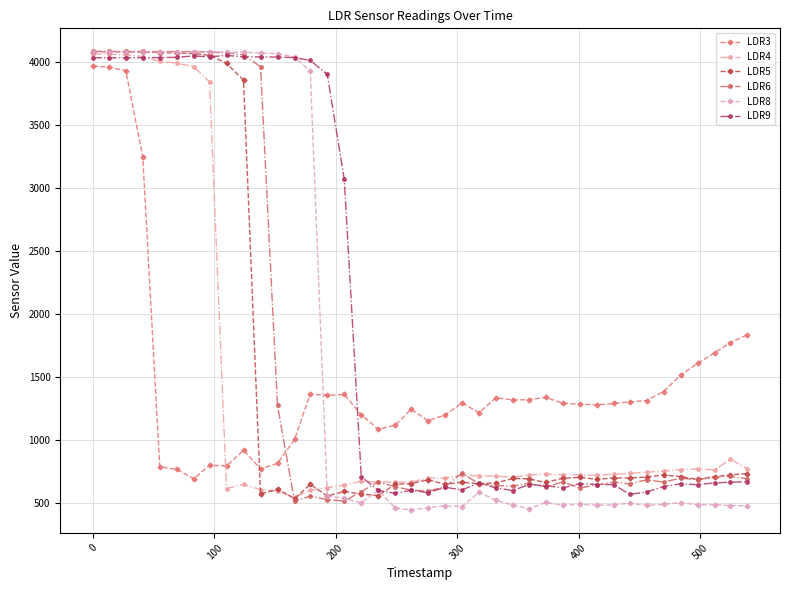

Which series has the widest spread of values?

LDR8